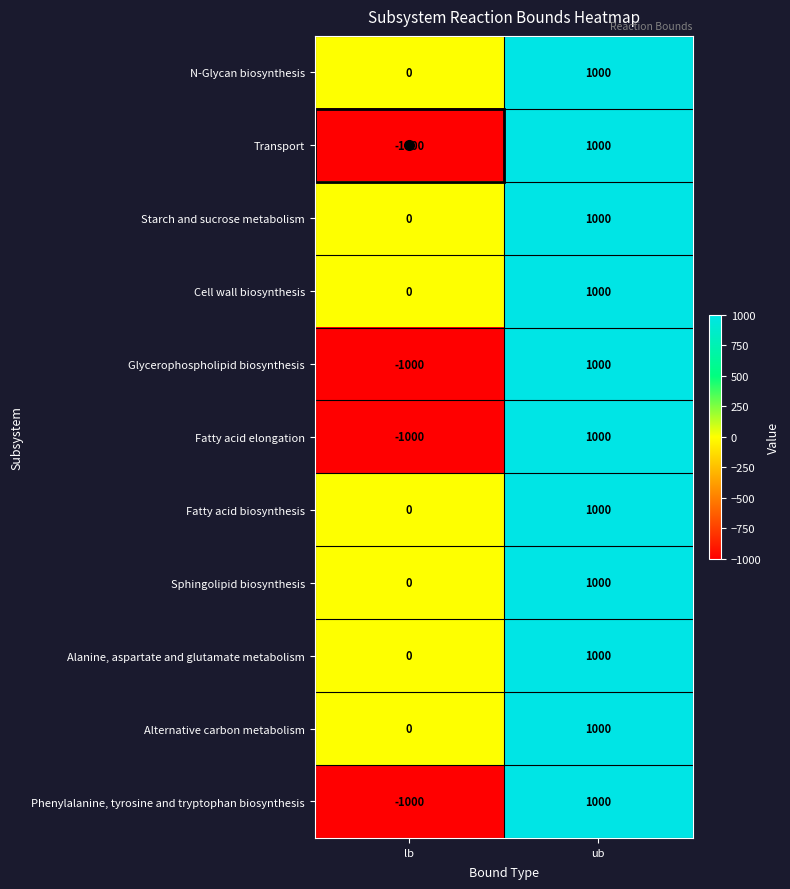

What is the approximate value of Alternative carbon metabolism at ub, to the nearest 50?

1000